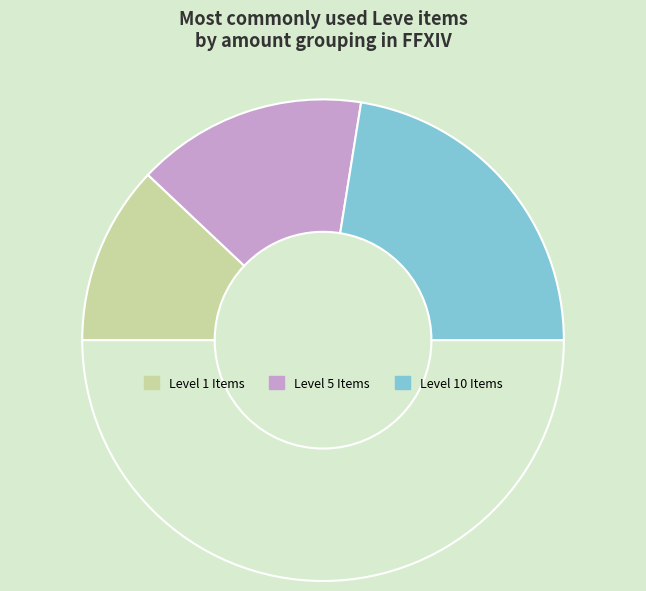

How many segments does this pie chart have?

4